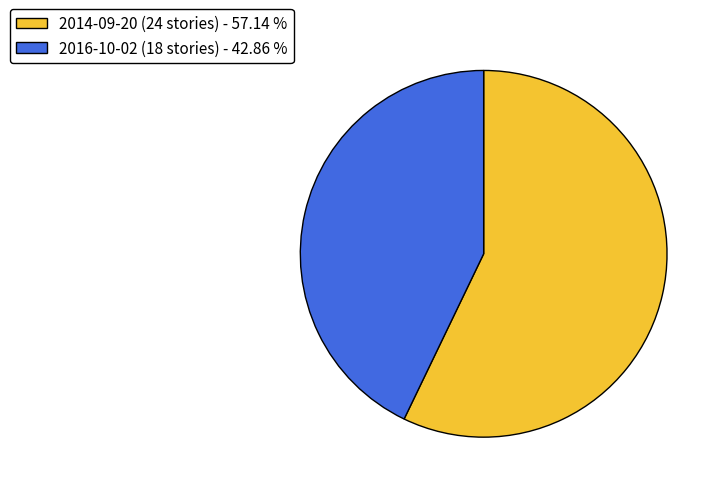

Does any single category account for the majority?

Yes